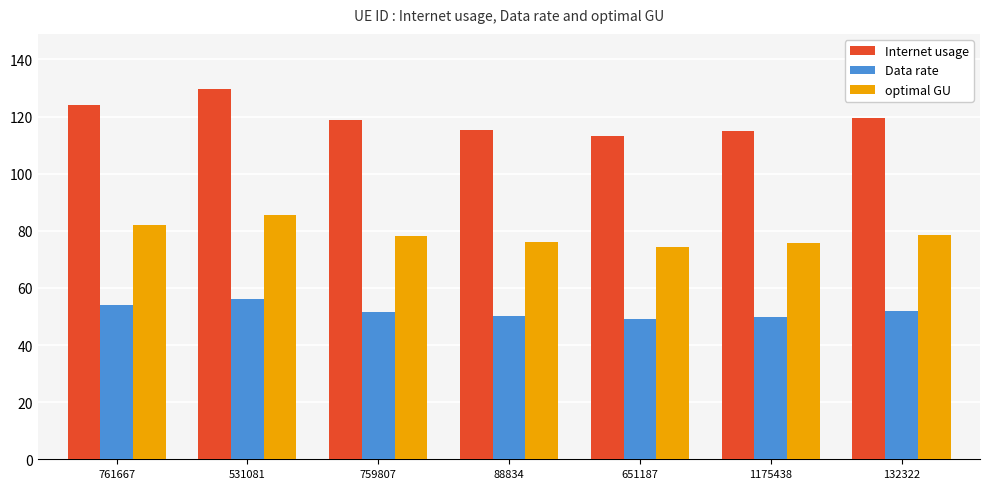

Where does the Internet usage series first go above 118?

761667